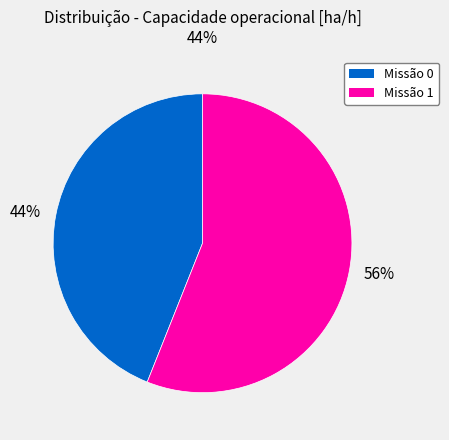

Rank the categories by value from lowest to highest.

44%, 56%